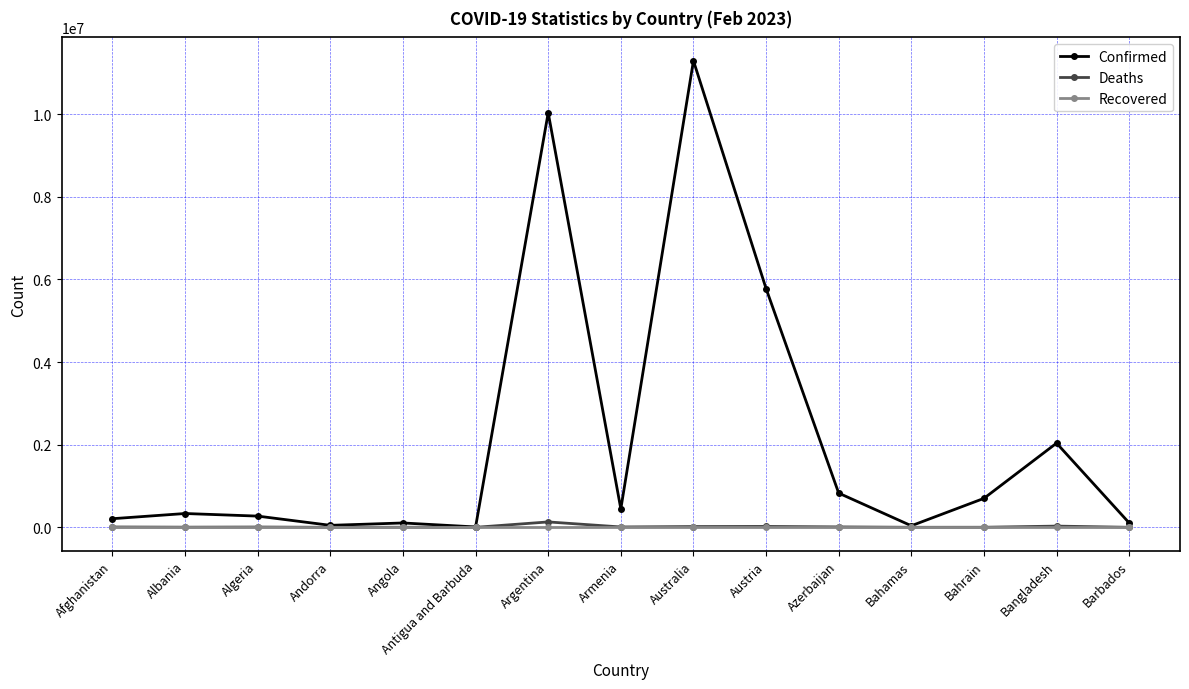

Which series has the largest total across all categories?

Confirmed